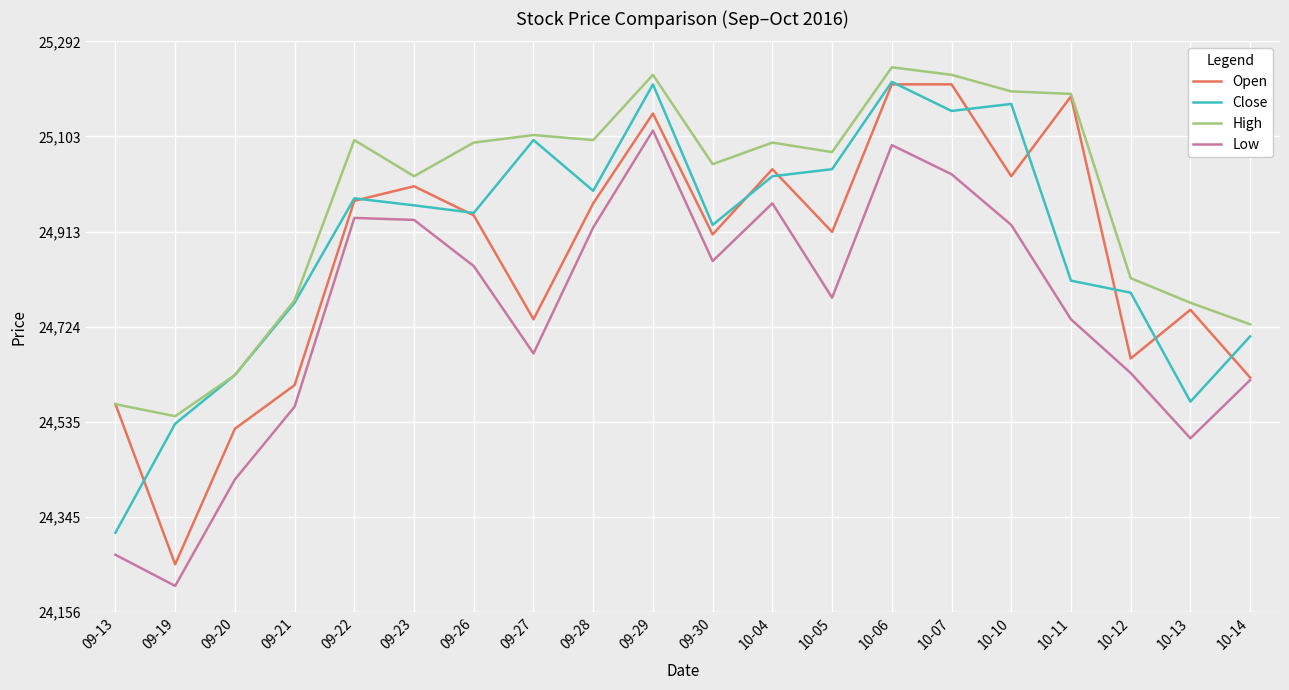

How many intersections are there between Open and Close?

11